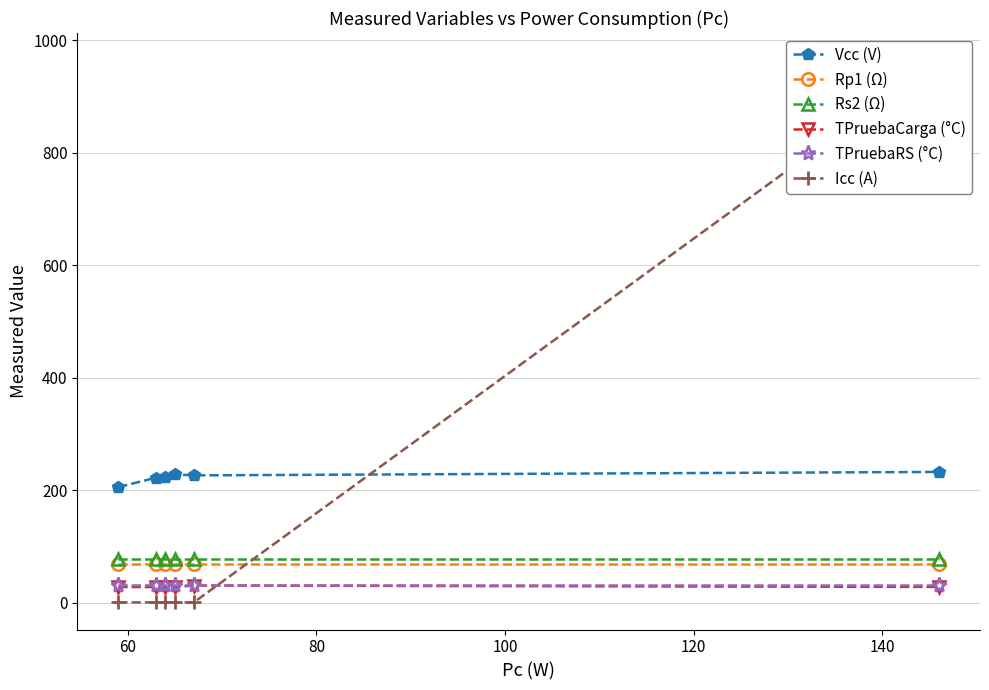

Which series has the widest spread of values?

Icc (A)